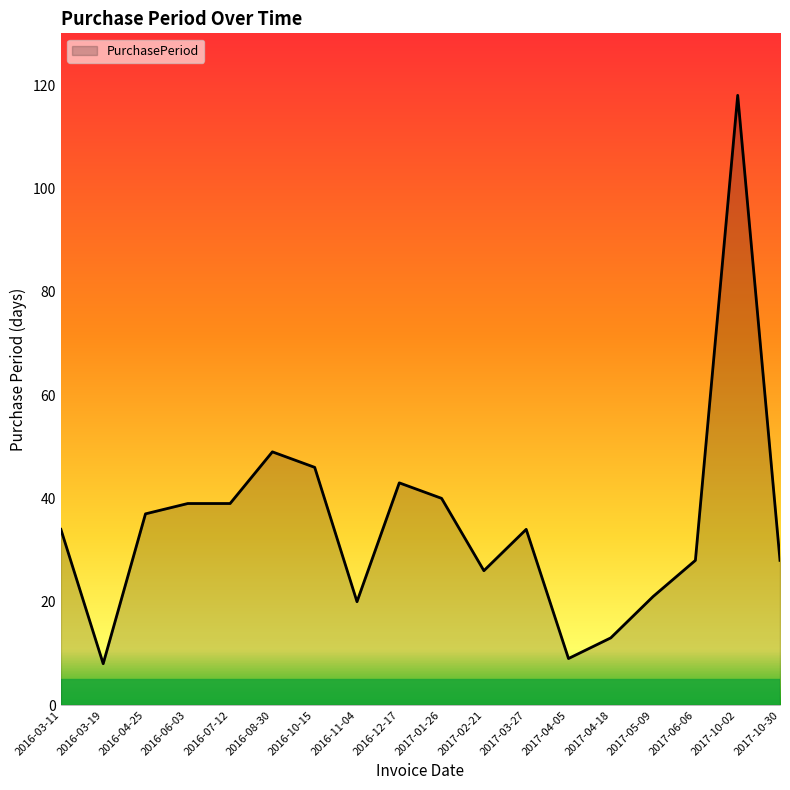

How many lines are shown in the chart?

1